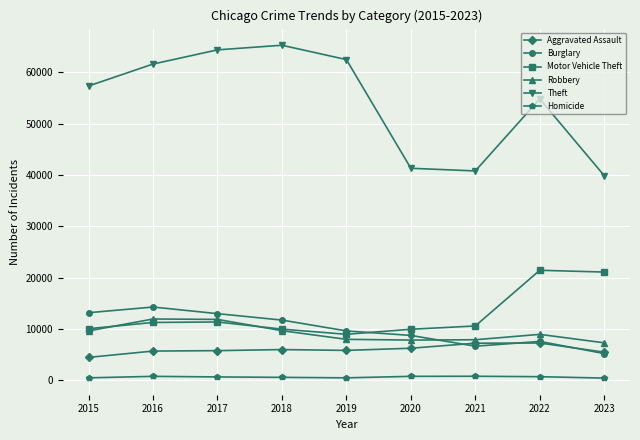

What is the spread (max minus min) of values at 2020?

40534